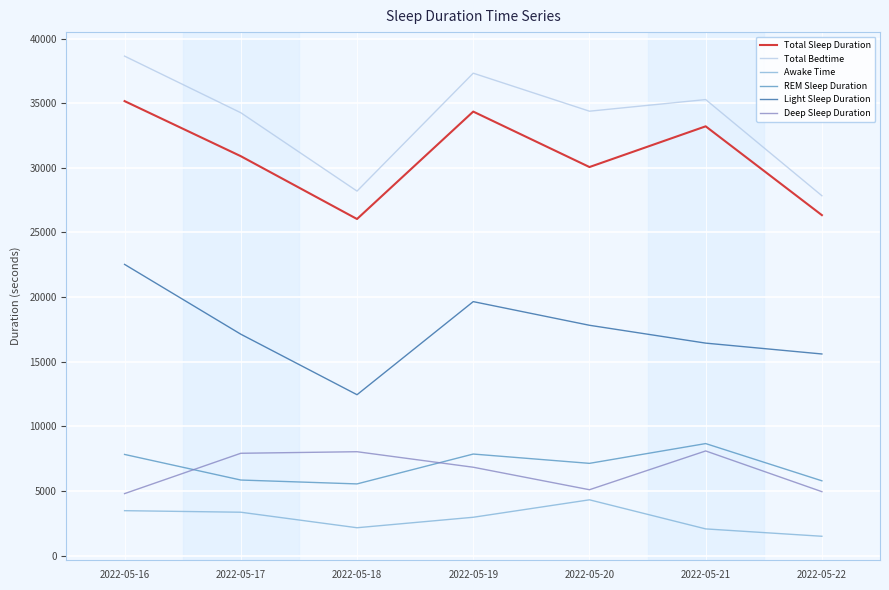

What is the difference between the Light Sleep Duration values at 2022-05-21 and 2022-05-16?

6090